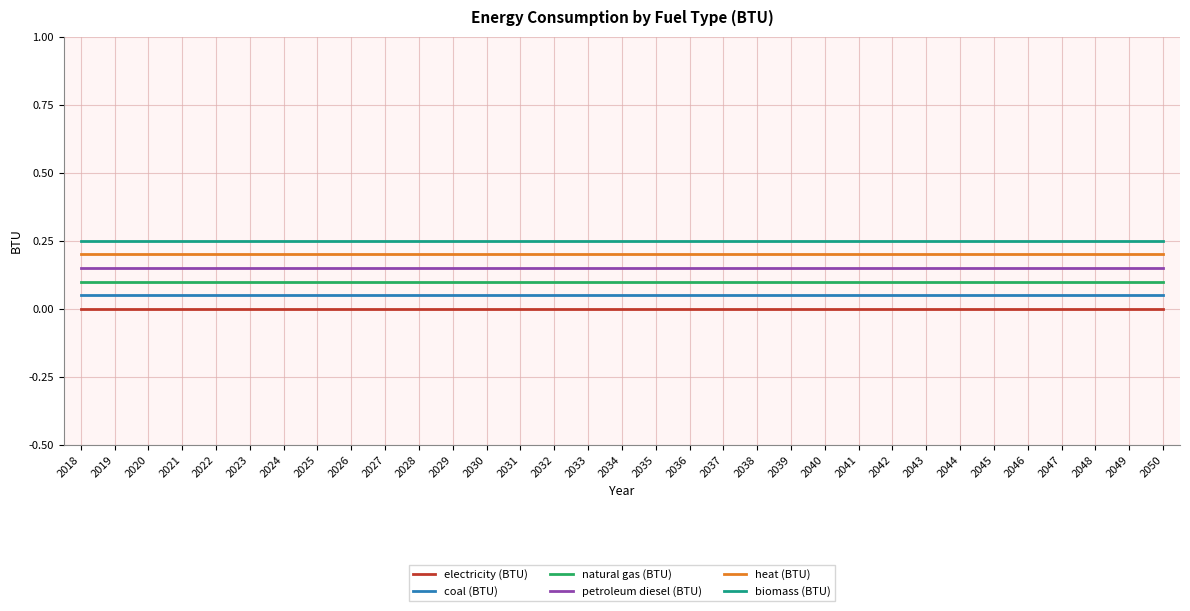

True or false: coal (BTU) and biomass (BTU) cross at least once.

False